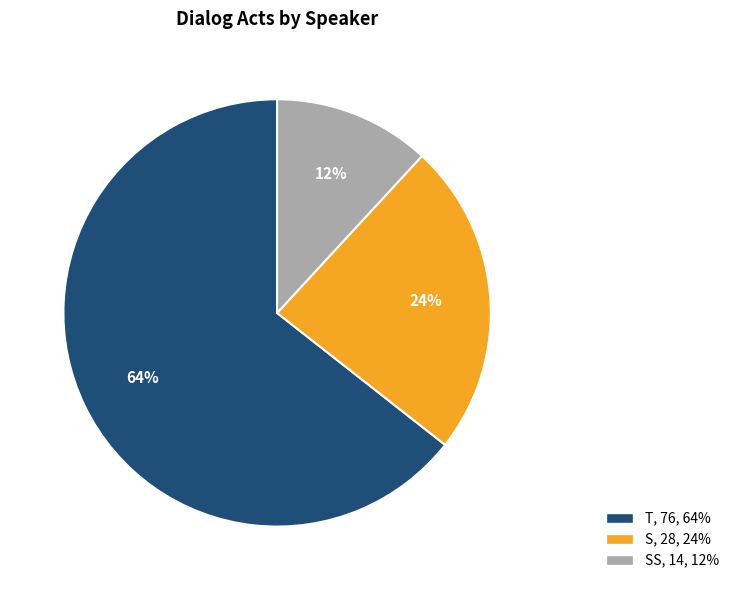

To the nearest percent, what is the average slice percentage?

33%